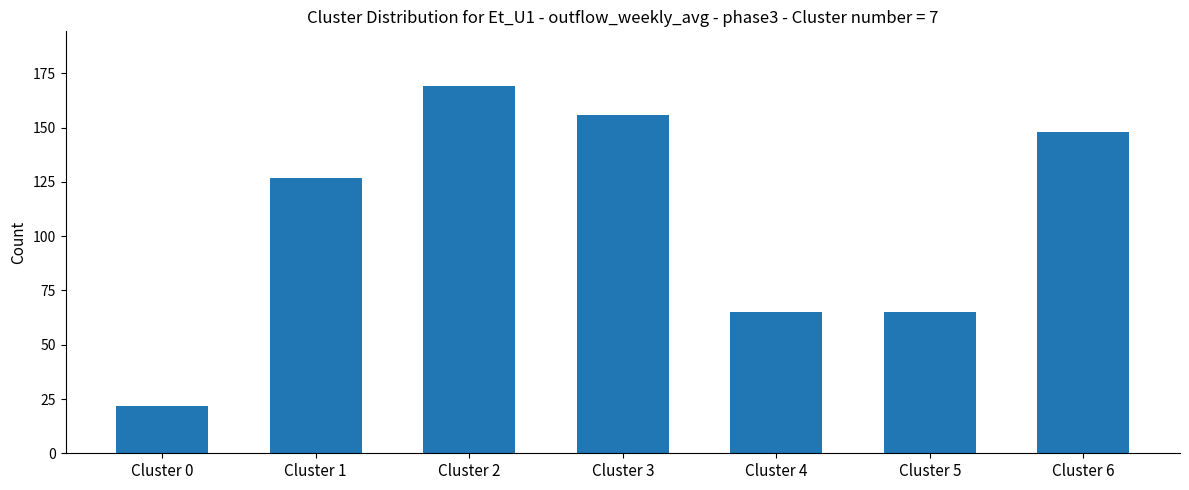

What is the difference between the maximum and second lowest values?

104